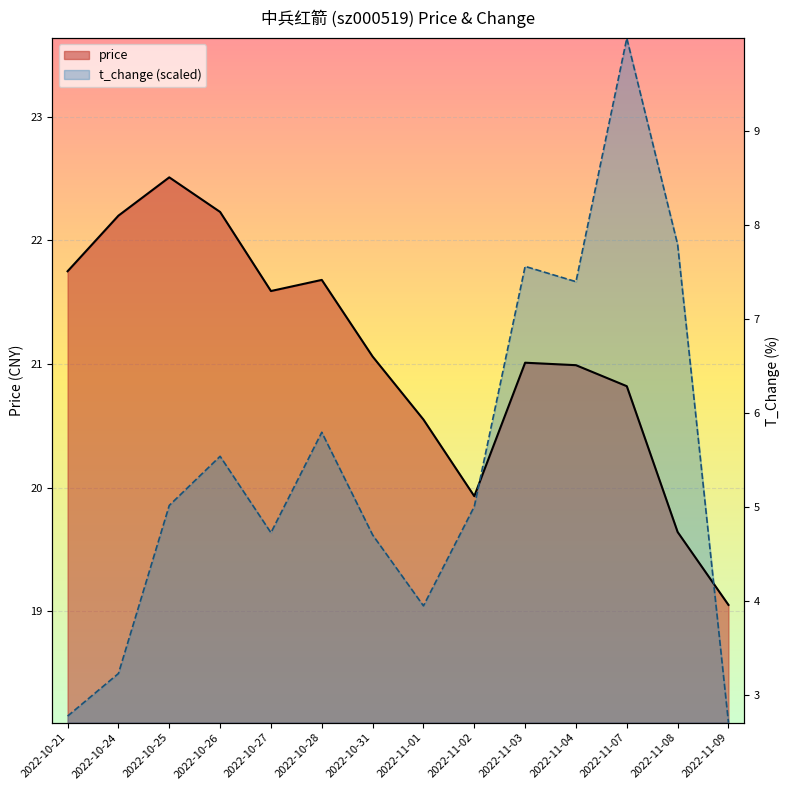

Is it true that t_change equals 31.8 at 2022-10-24?

False